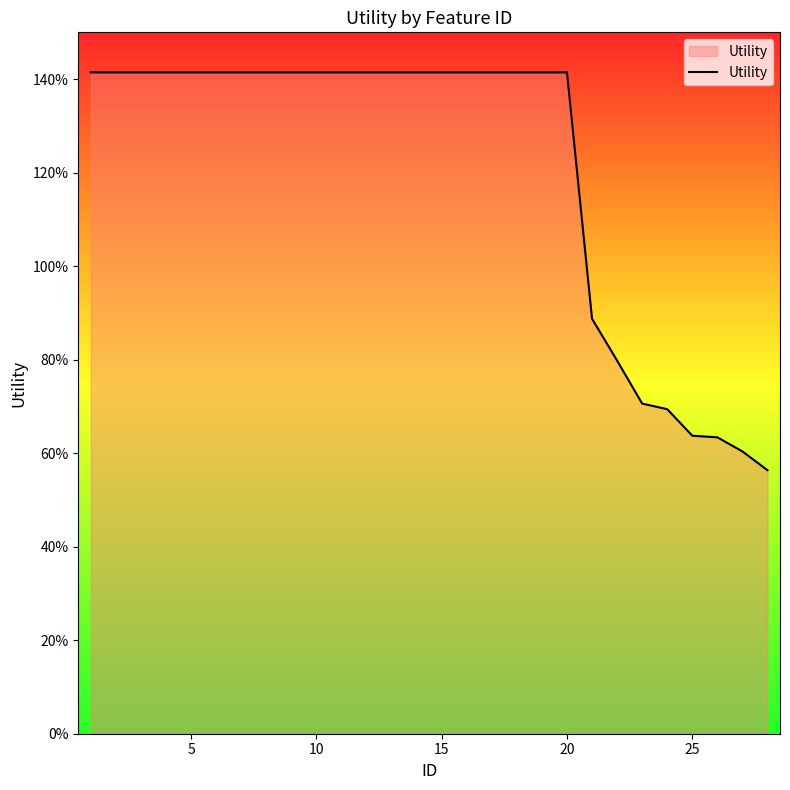

Is this an area chart (filled region under the line)?

Yes